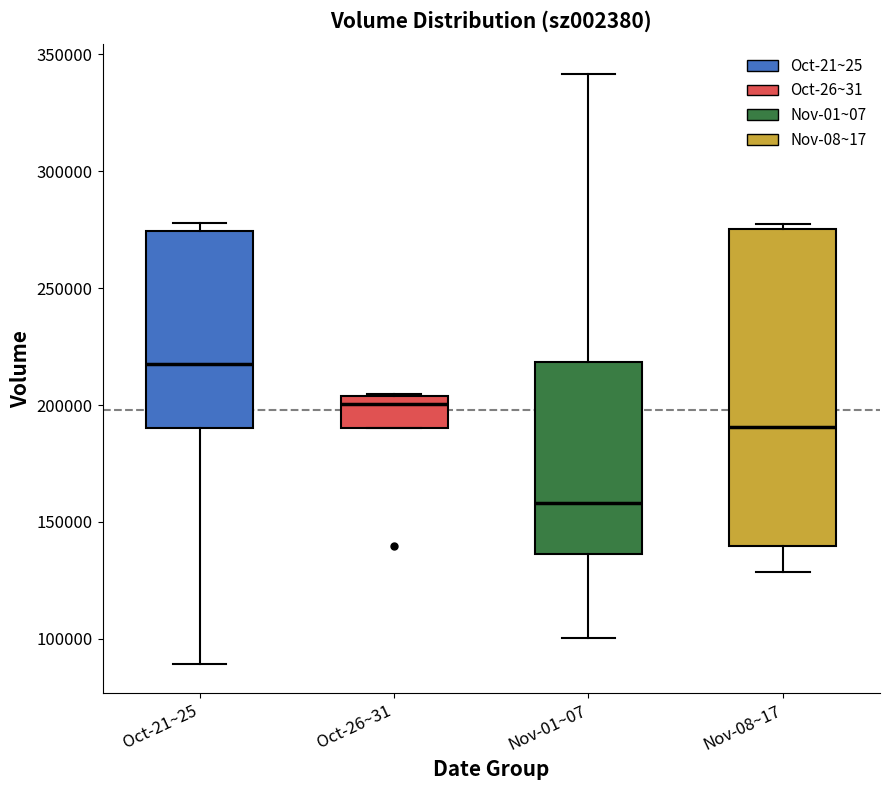

Which box's median line is the lowest?

Nov-01~07